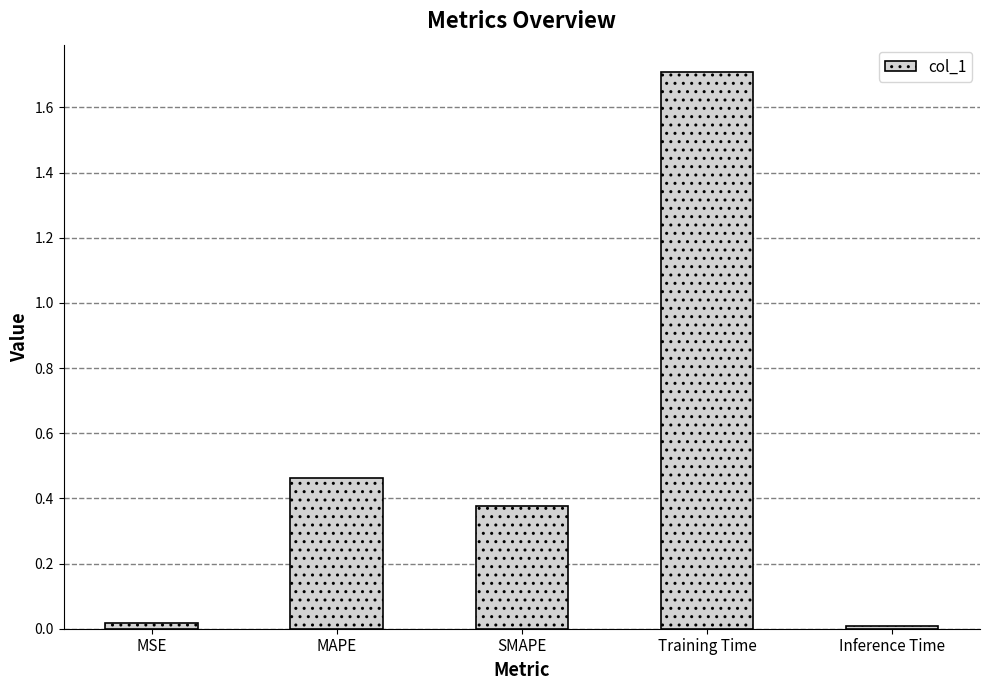

What position from the left is MSE?

1